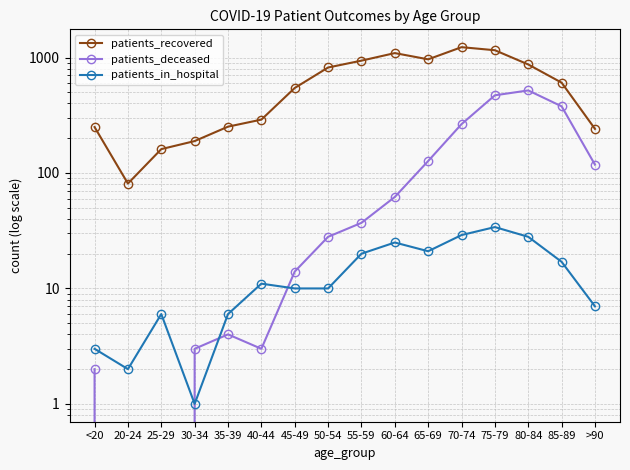

At which category is the sum across all series the highest?

75-79